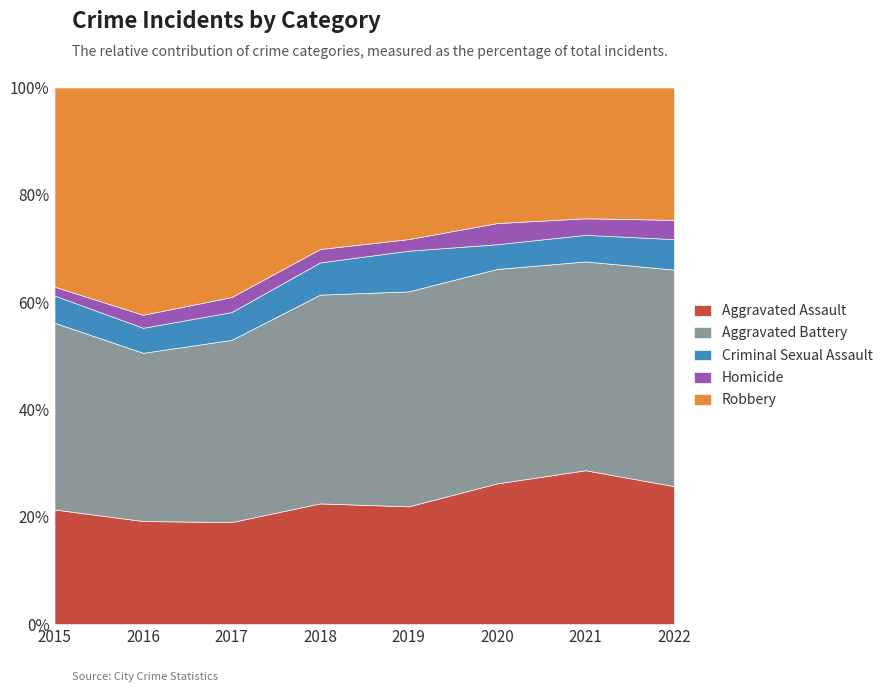

At which category does the chart reach its minimum across all series?

2015